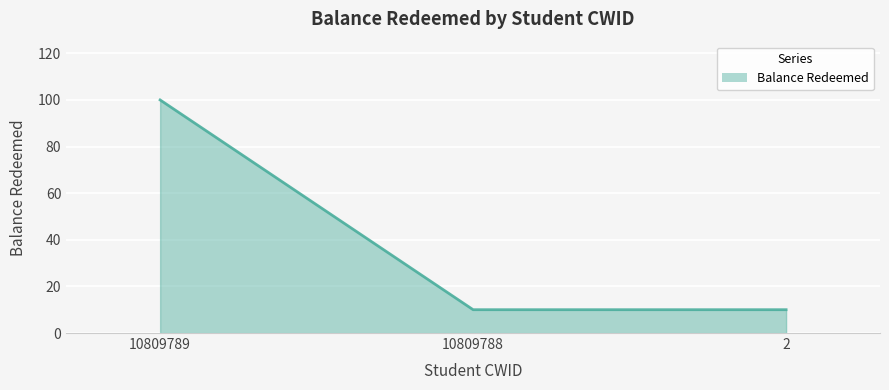

Reading left to right, what are all the values shown in this chart?

10809789=100.0	10809788=10.0	2=10.0